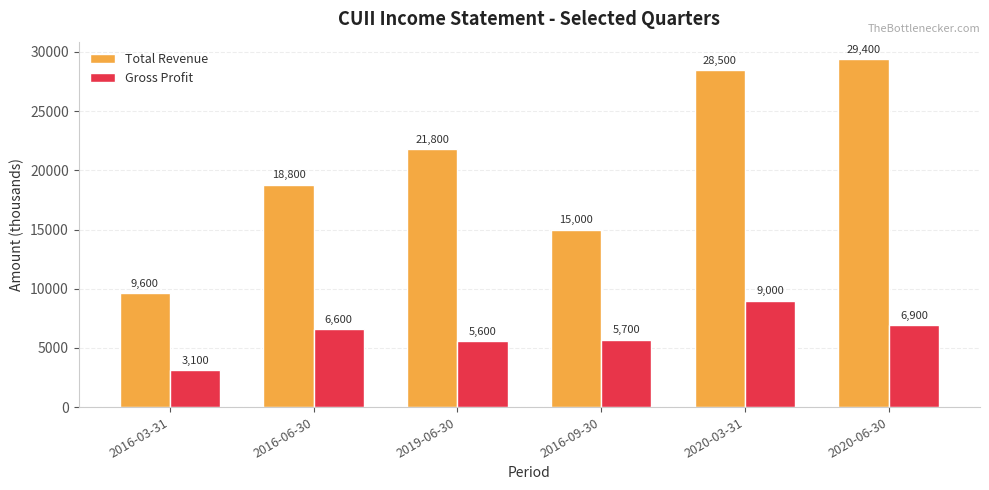

What is the spread (max minus min) of values at 2019-06-30?

16200